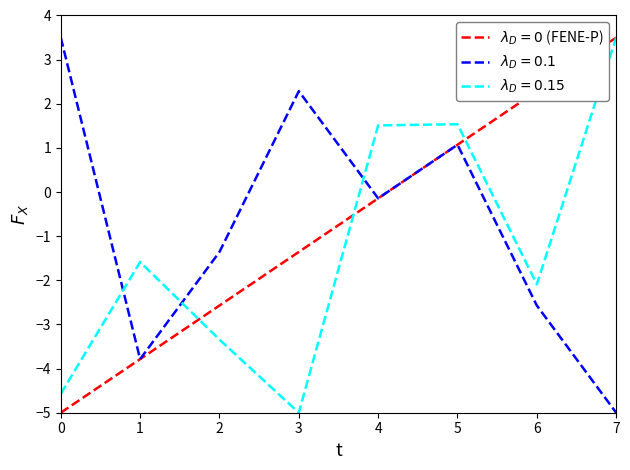

What are all the series names shown in the legend?

$\lambda_D = 0$ (FENE-P), $\lambda_D = 0.1$, $\lambda_D = 0.15$